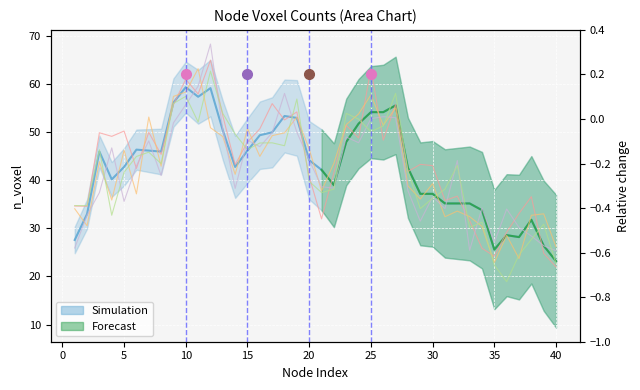

What is the minimum value for Trace 3?

25.4